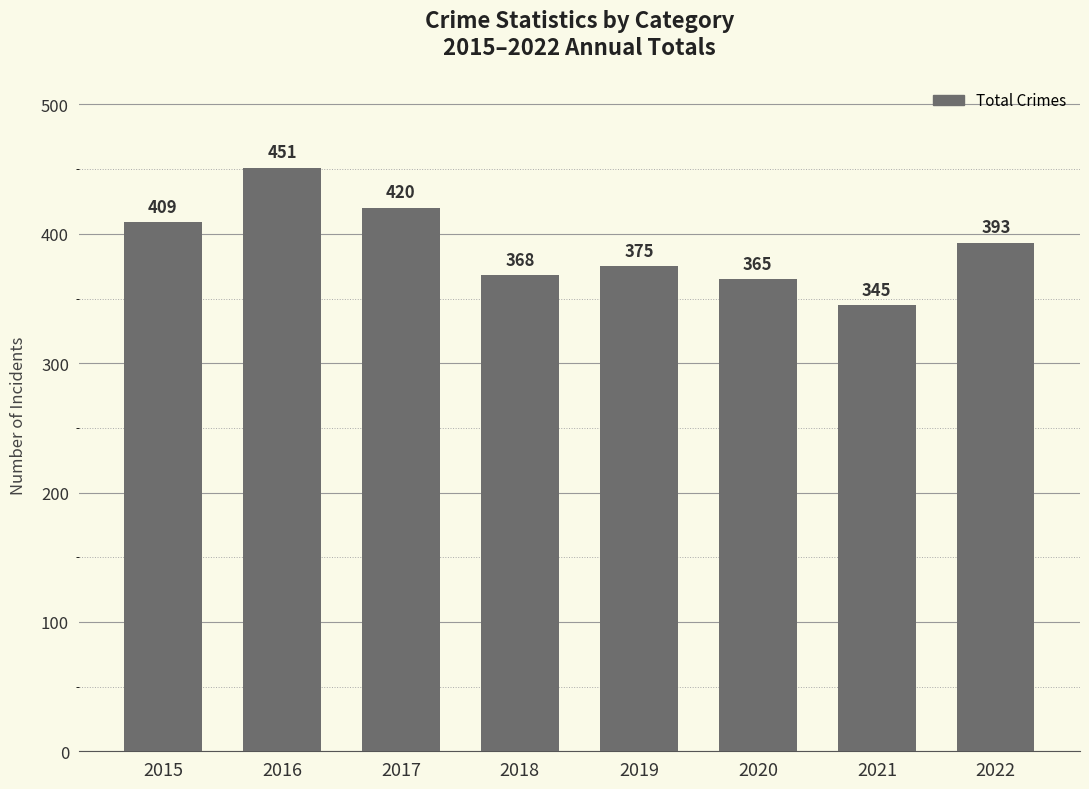

The value at 2022 is 121. True or false?

False